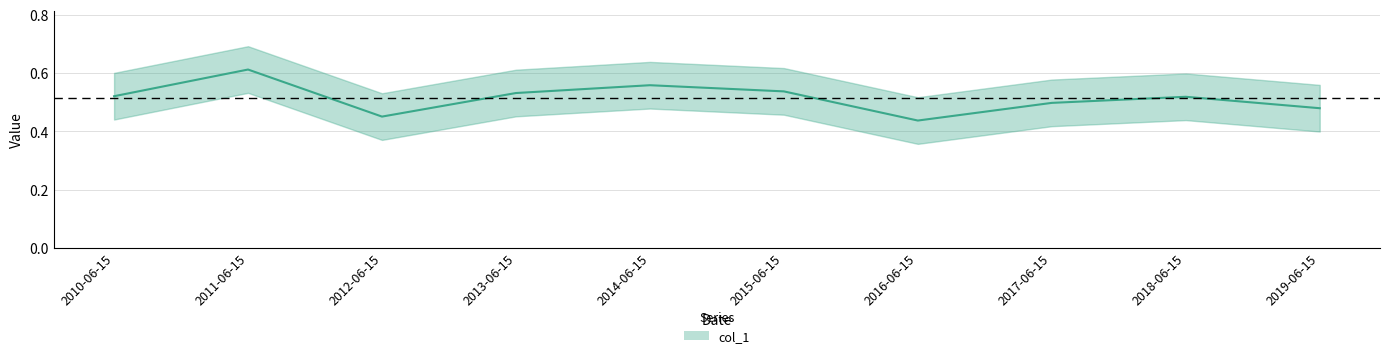

What position from the left is 2017-06-15?

8